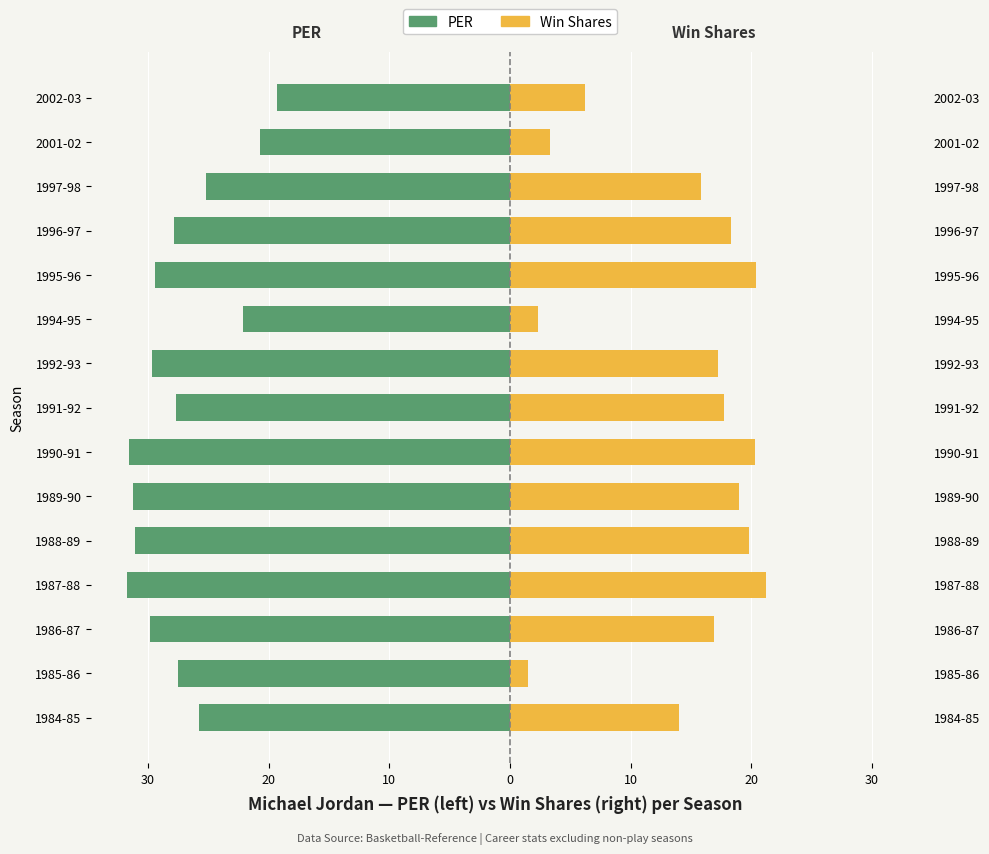

Which series changed the most between 1986-87 and 2002-03?

Win Shares